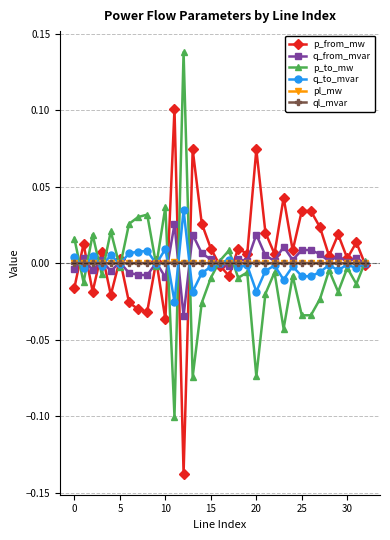

True or false: p_to_mw has more than 0 points higher than both neighbors.

True